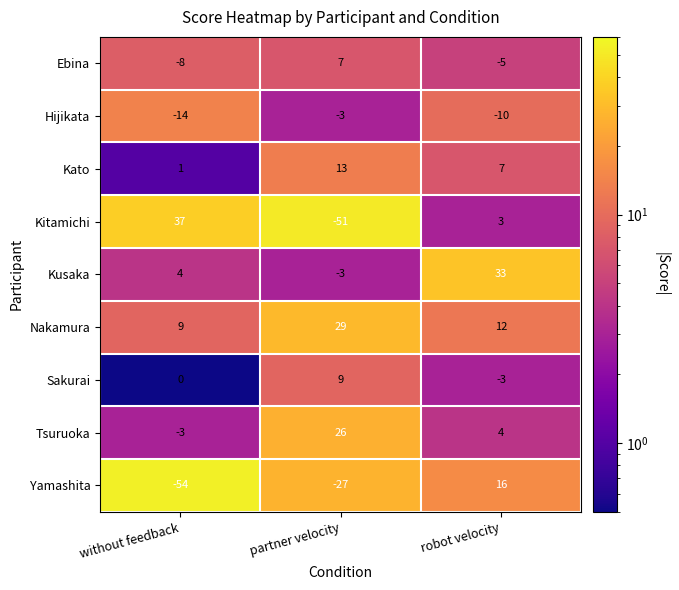

At which category is the sum across all series the highest?

robot velocity